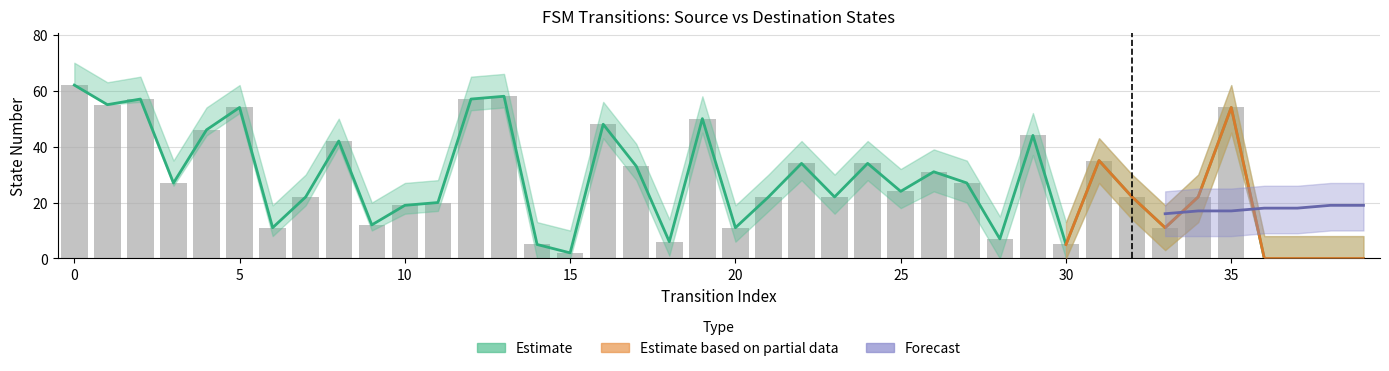

True or false: the data shows 83 at 2.

False